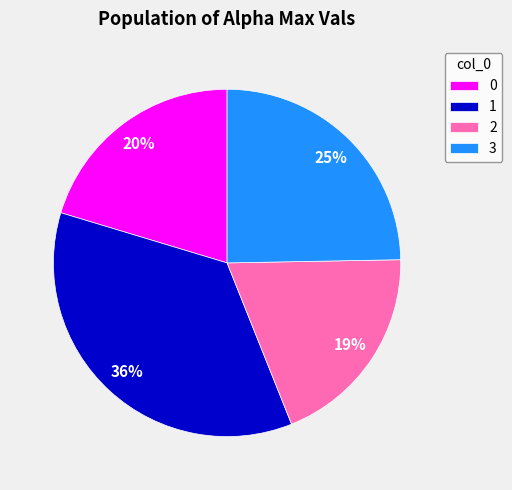

Which slice is the smallest?

2